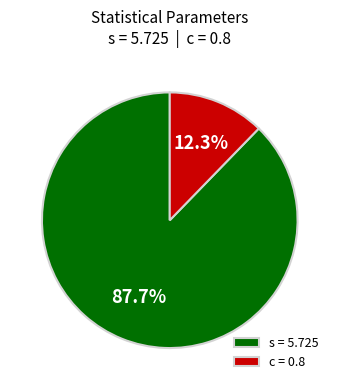

Between s = 5.725 and c = 0.8, which is larger?

s = 5.725